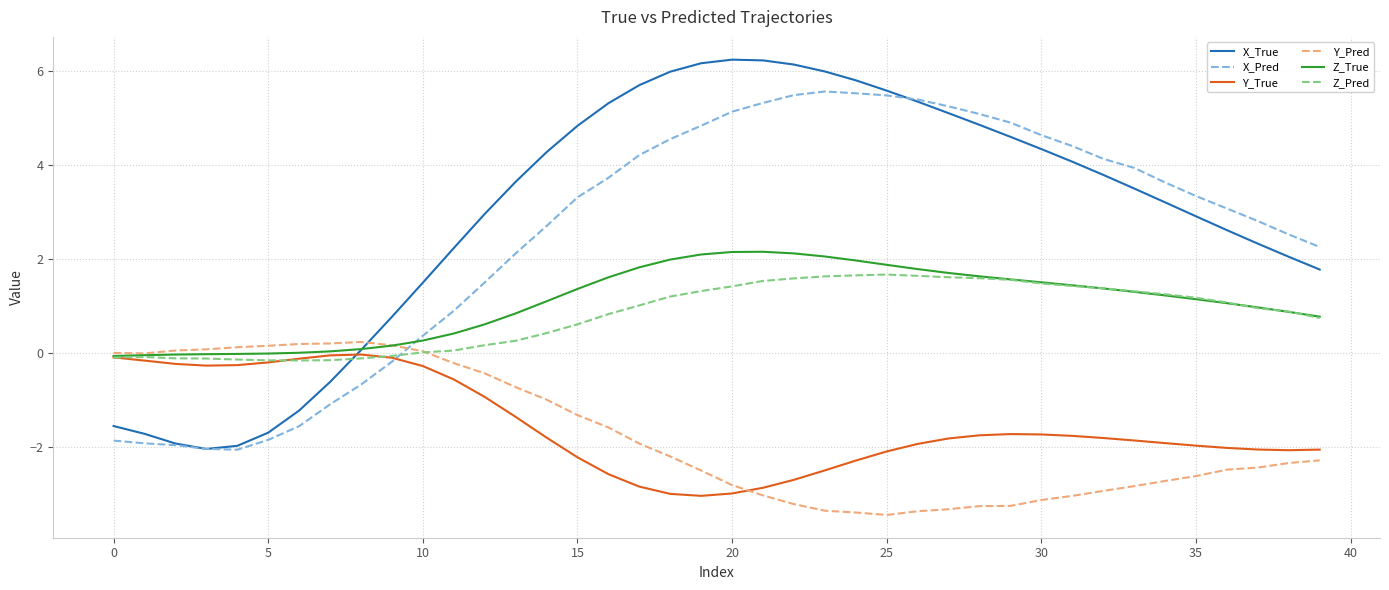

Count the number of data series in this chart.

6